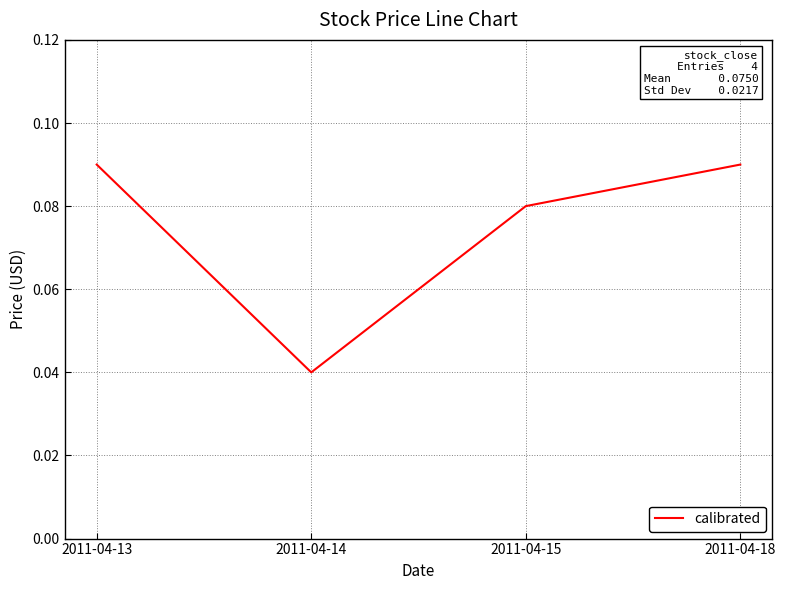

Between 2011-04-15 and 2011-04-18, which is larger?

2011-04-18